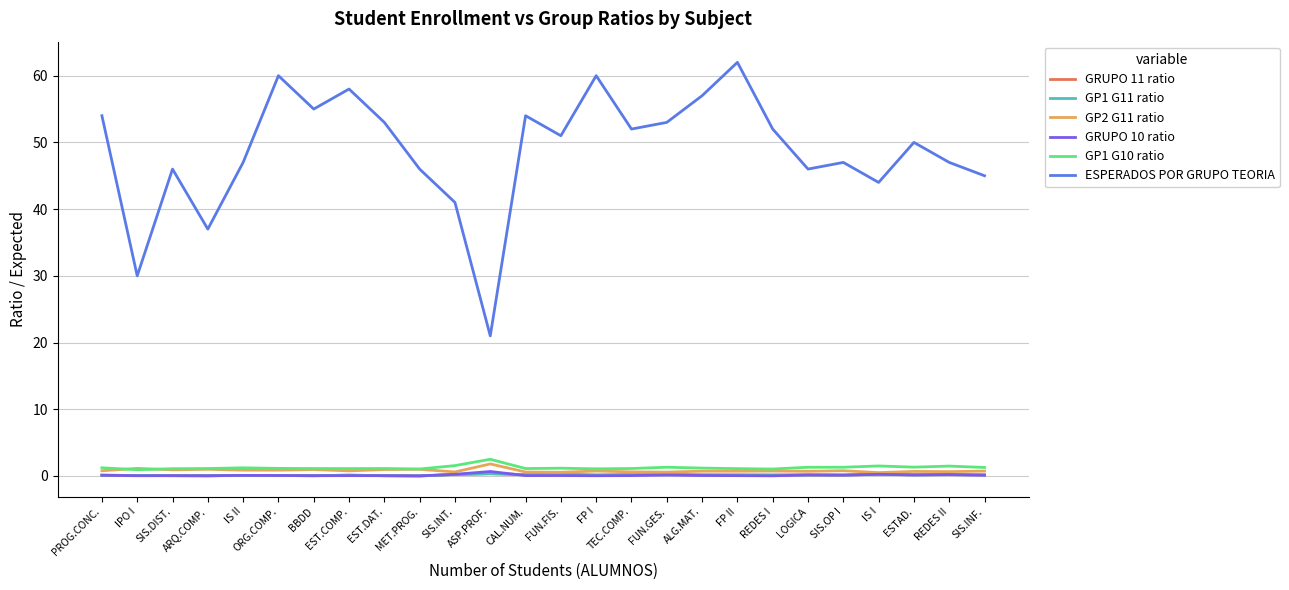

Rank the series at LOGICA from lowest to highest value.

GRUPO 11 ratio, GP1 G11 ratio, GRUPO 10 ratio, GP2 G11 ratio, GP1 G10 ratio, ESPERADOS POR GRUPO TEORIA